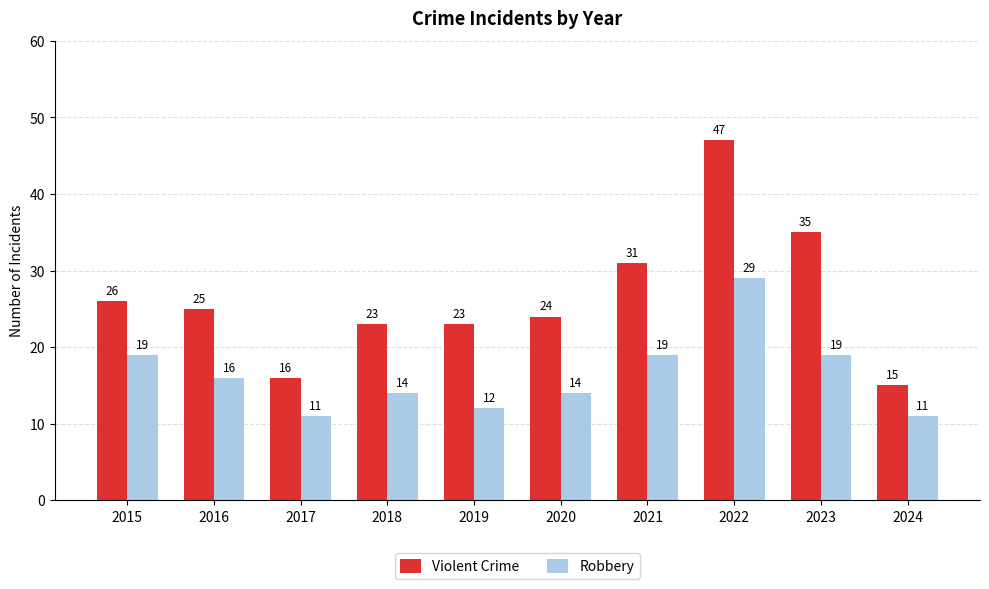

Rank the series at 2024 from highest to lowest value.

Violent Crime, Robbery